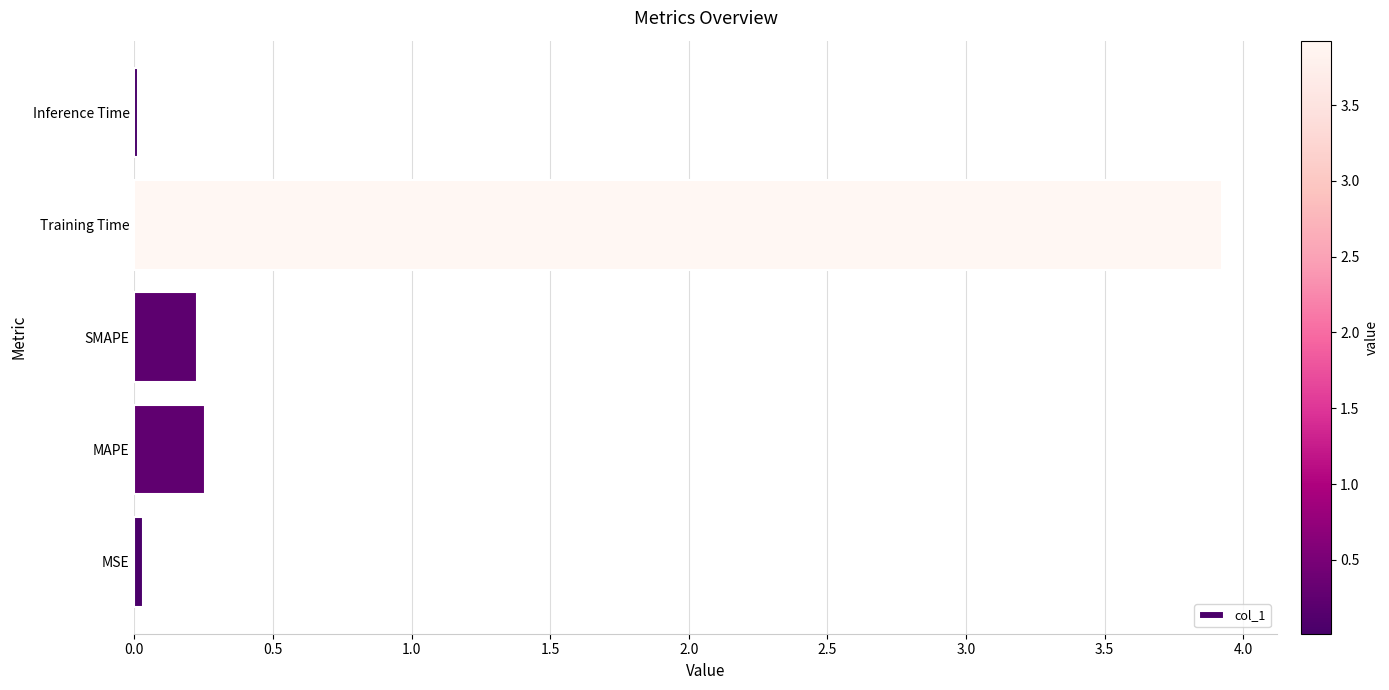

Between Training Time and SMAPE, which is larger?

Training Time